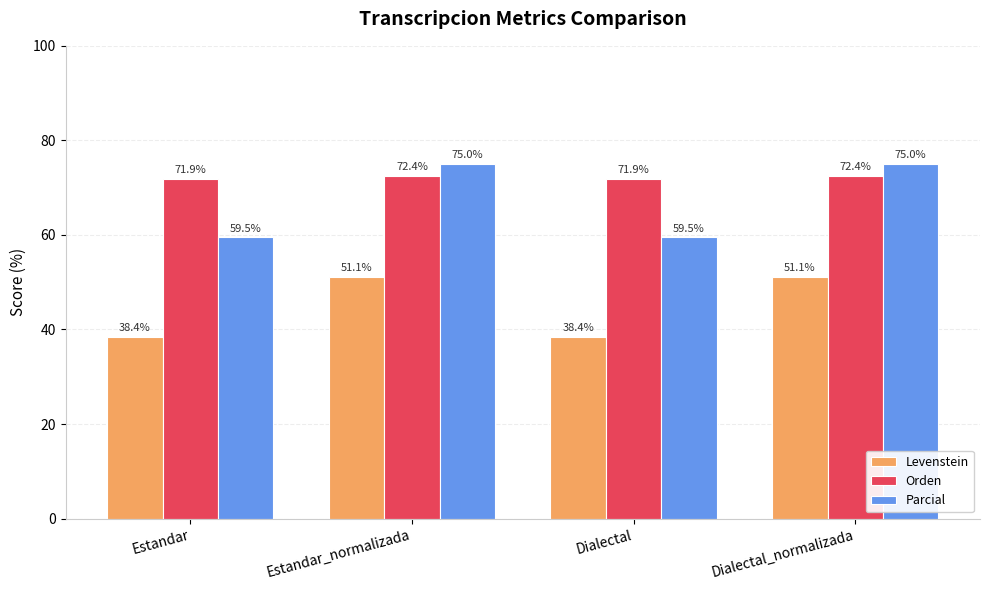

How many data points in Orden are less than 72?

2